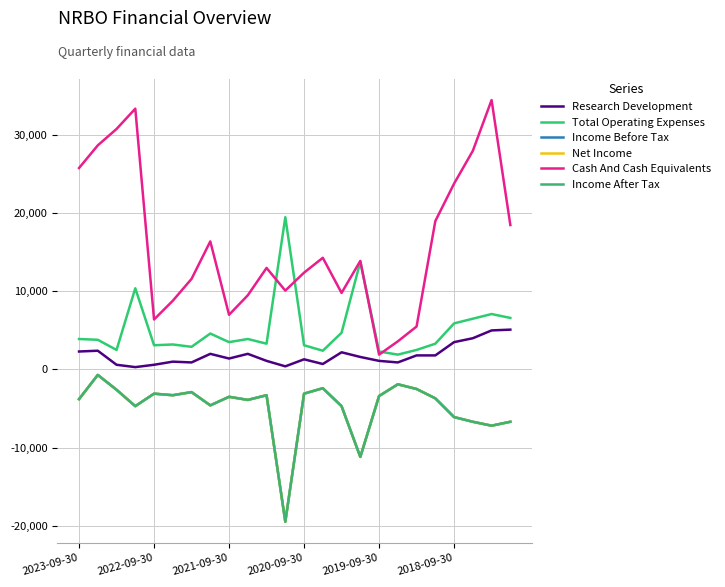

Does the chart have visible grid lines?

Yes